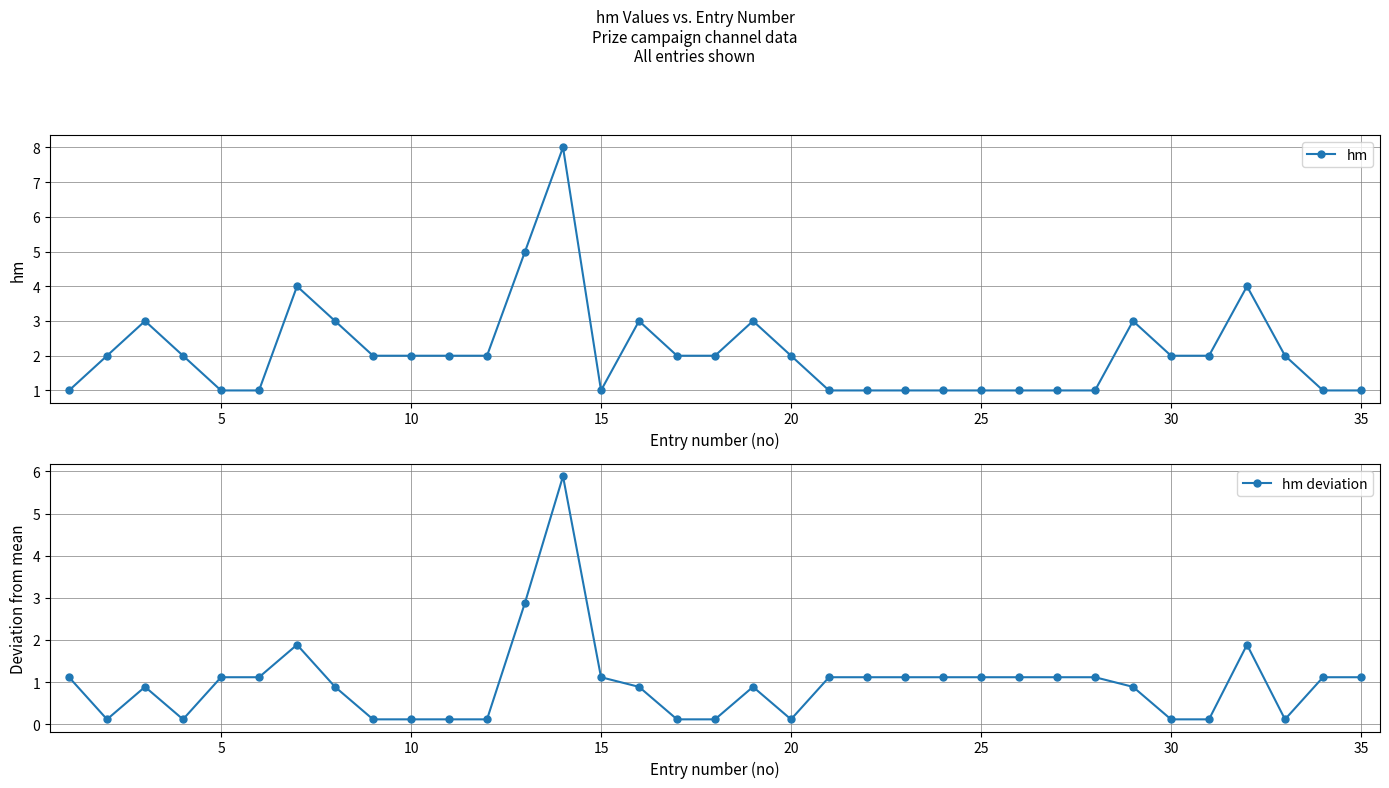

True or false: hm deviation has more than 0 points higher than both neighbors.

True